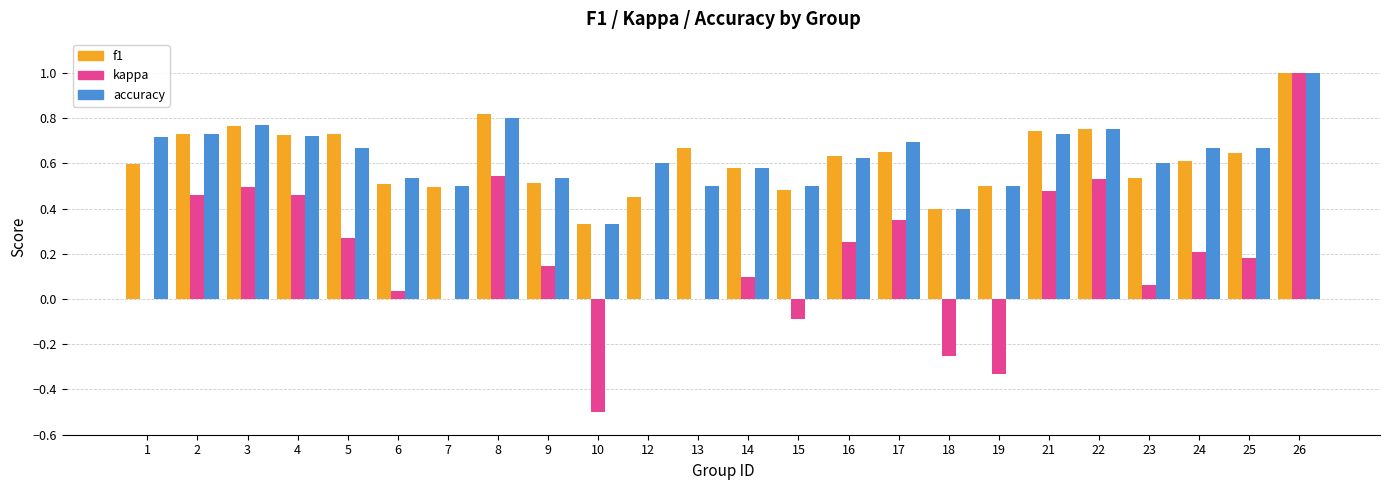

How many data points does each series have?

24